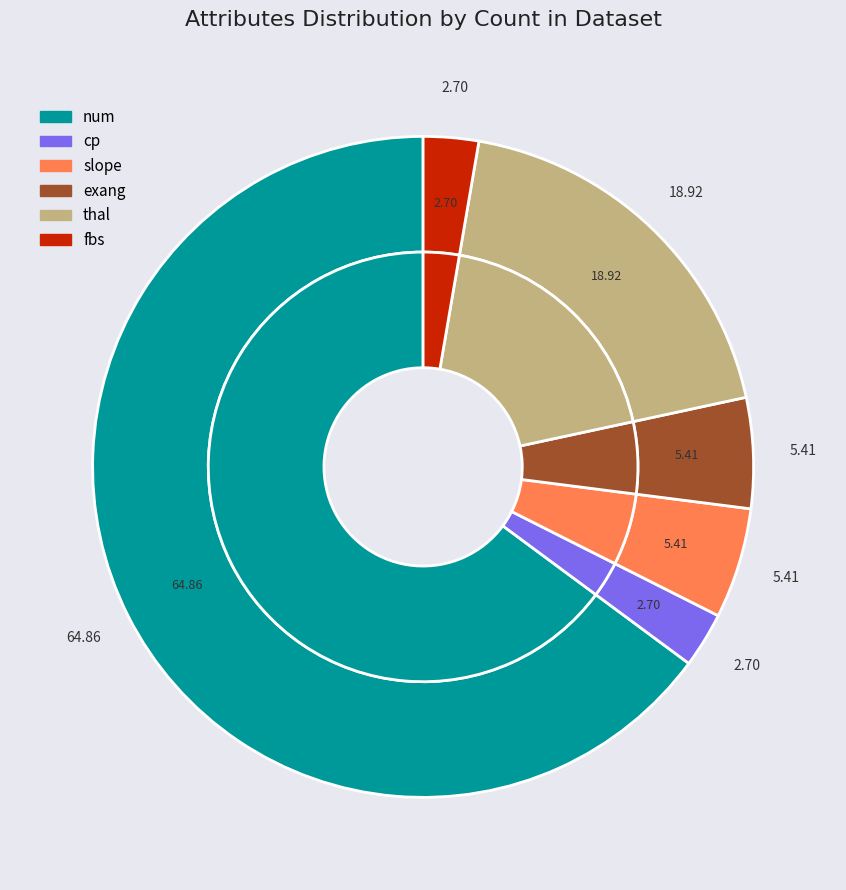

What is the largest slice in the pie chart?

num